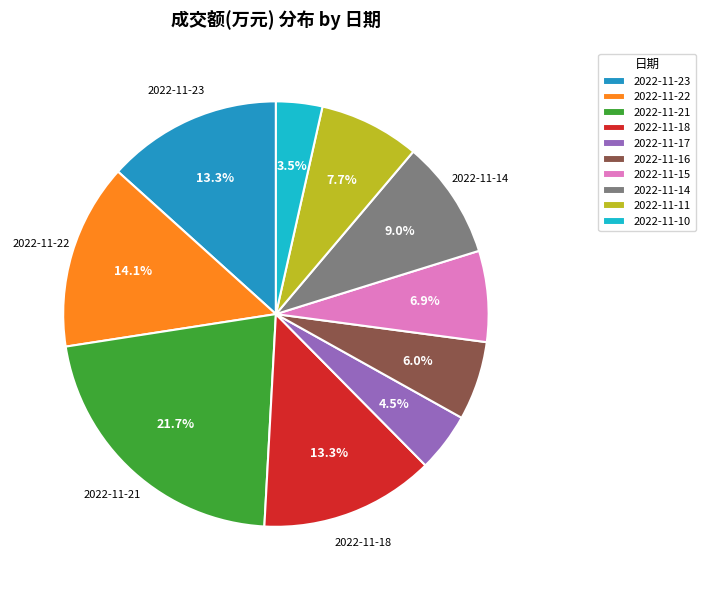

To the nearest percent, what is the combined percentage of 2022-11-14 and 2022-11-15?

16%